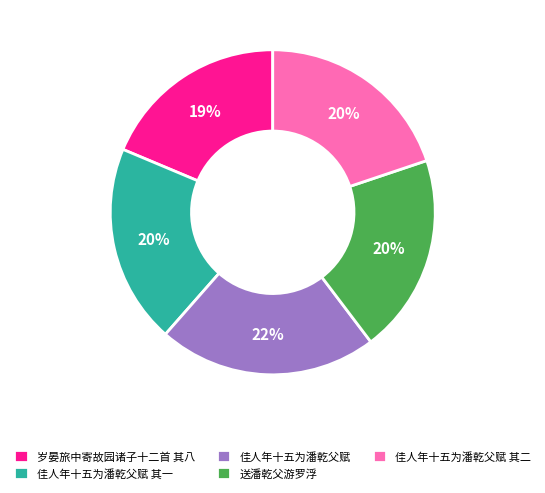

To the nearest percent, what is the difference between the largest and smallest slice percentages?

3%